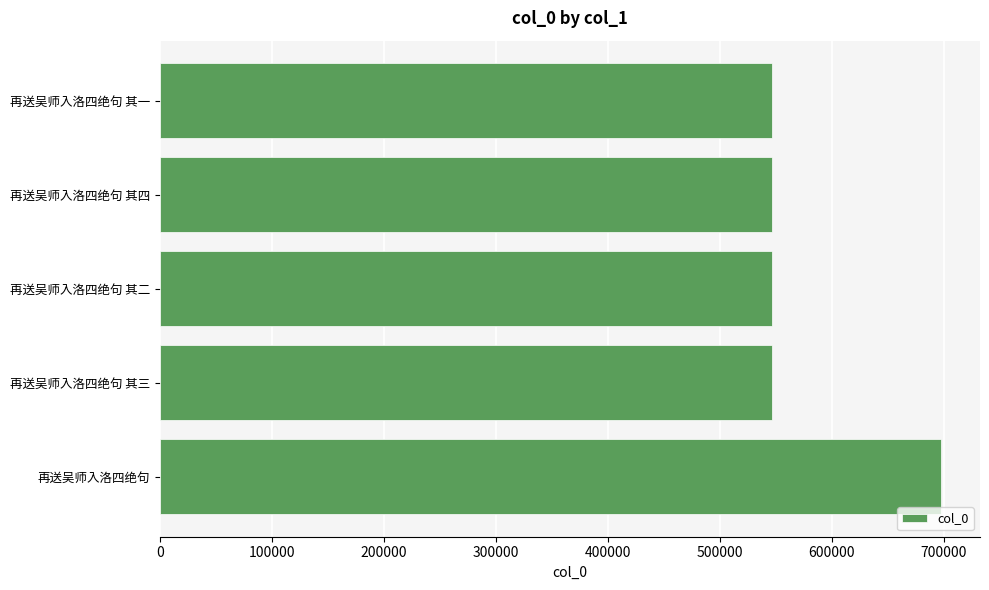

What is the greatest value displayed?

697370